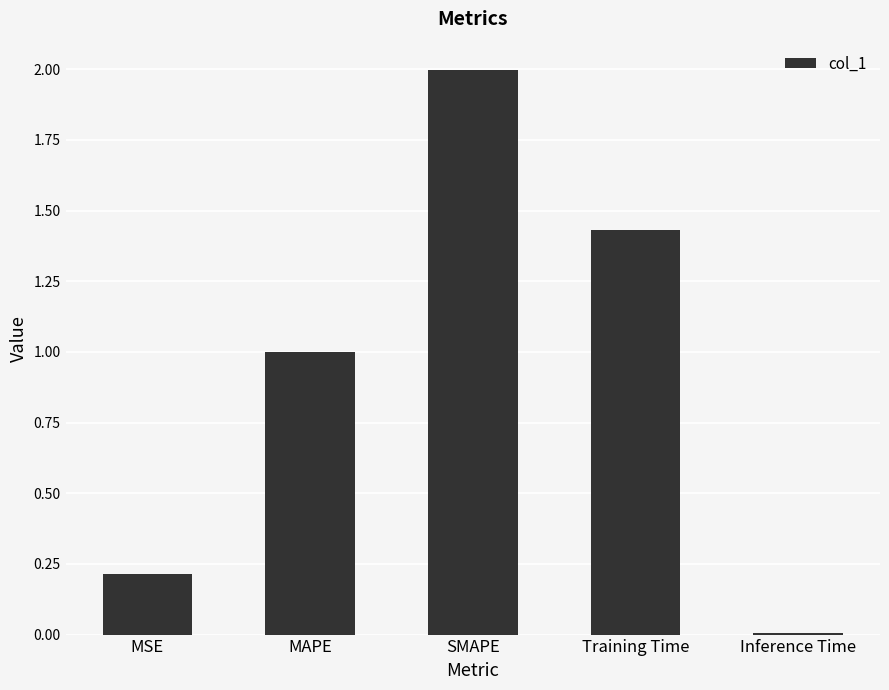

Rank the categories by value from highest to lowest.

SMAPE, Training Time, MAPE, MSE, Inference Time